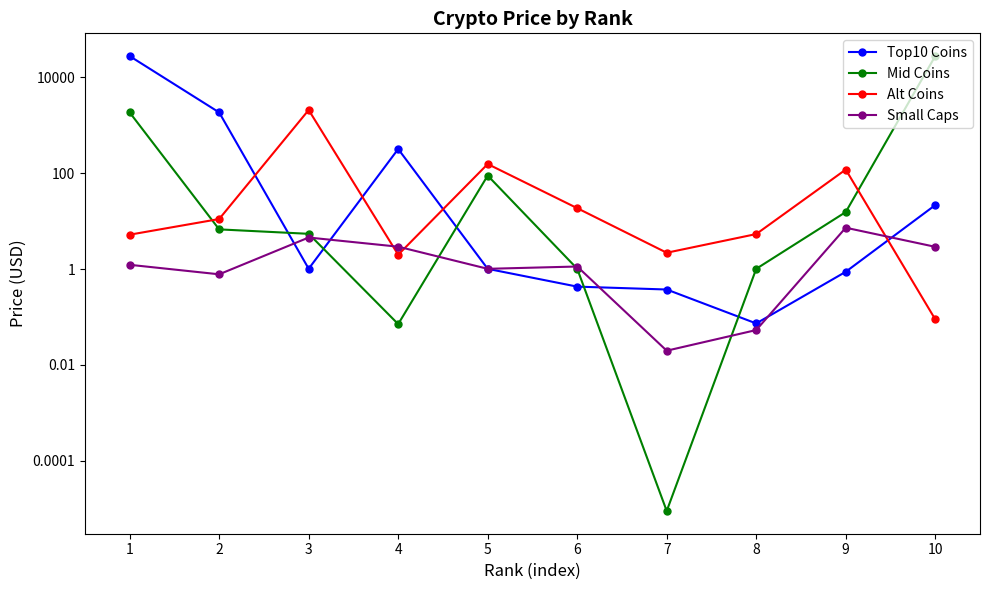

What is the sum of all Top10 Coins values?

29856.9